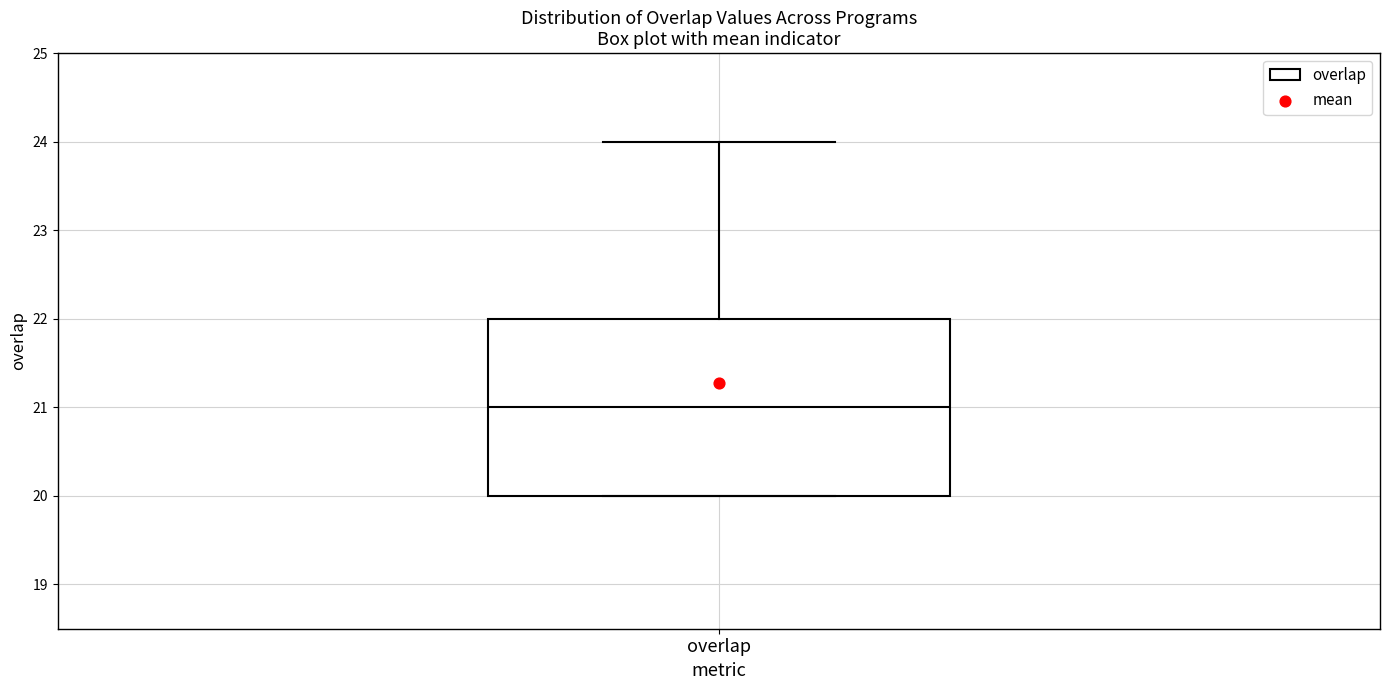

Transcribe this box plot: give where the median line is, the range the box spans, and where the two whiskers end, as read against the y-axis. The values are not printed on the chart, so give them approximately, as read against the axis.

median 21, box 20 to 22, whiskers 20 to 24